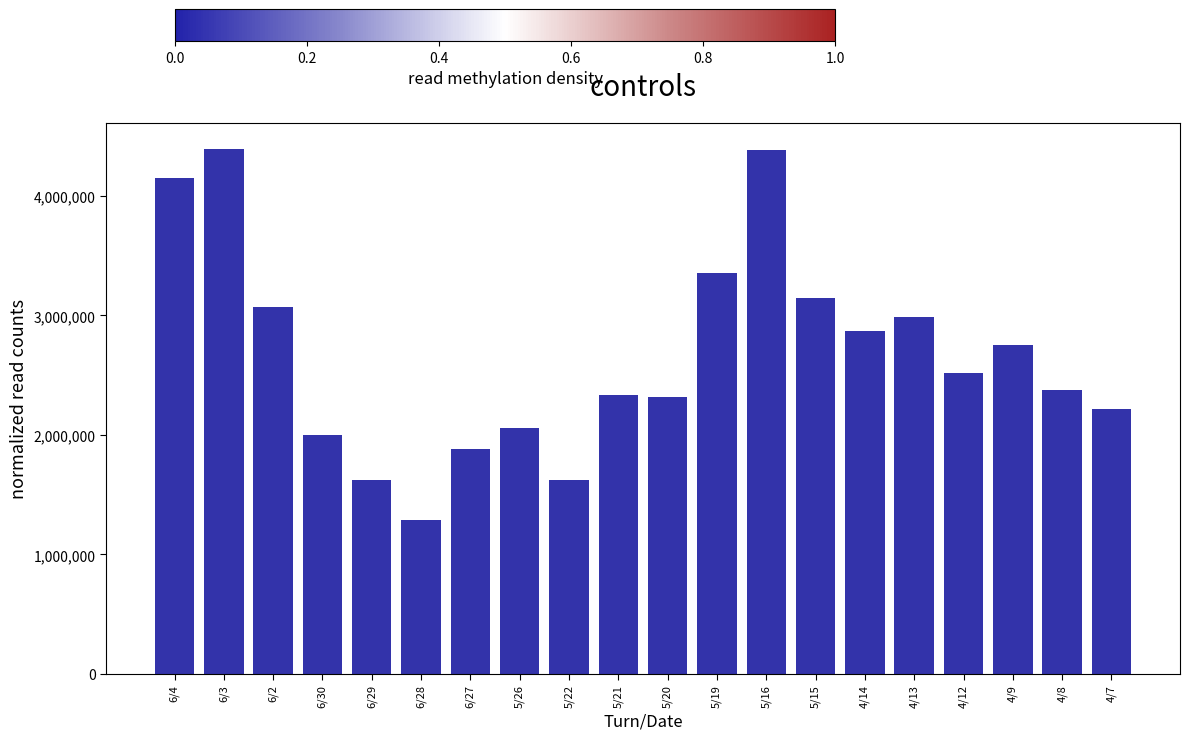

True or false: the data shows 7400973 at 5/16.

False